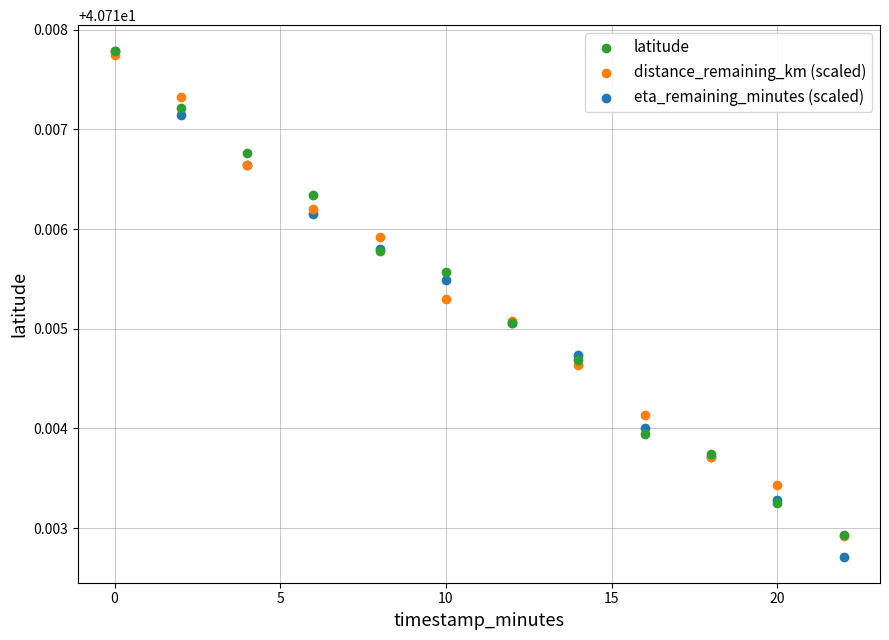

What are all the series names shown in the legend?

latitude, distance_remaining_km (scaled), eta_remaining_minutes (scaled)